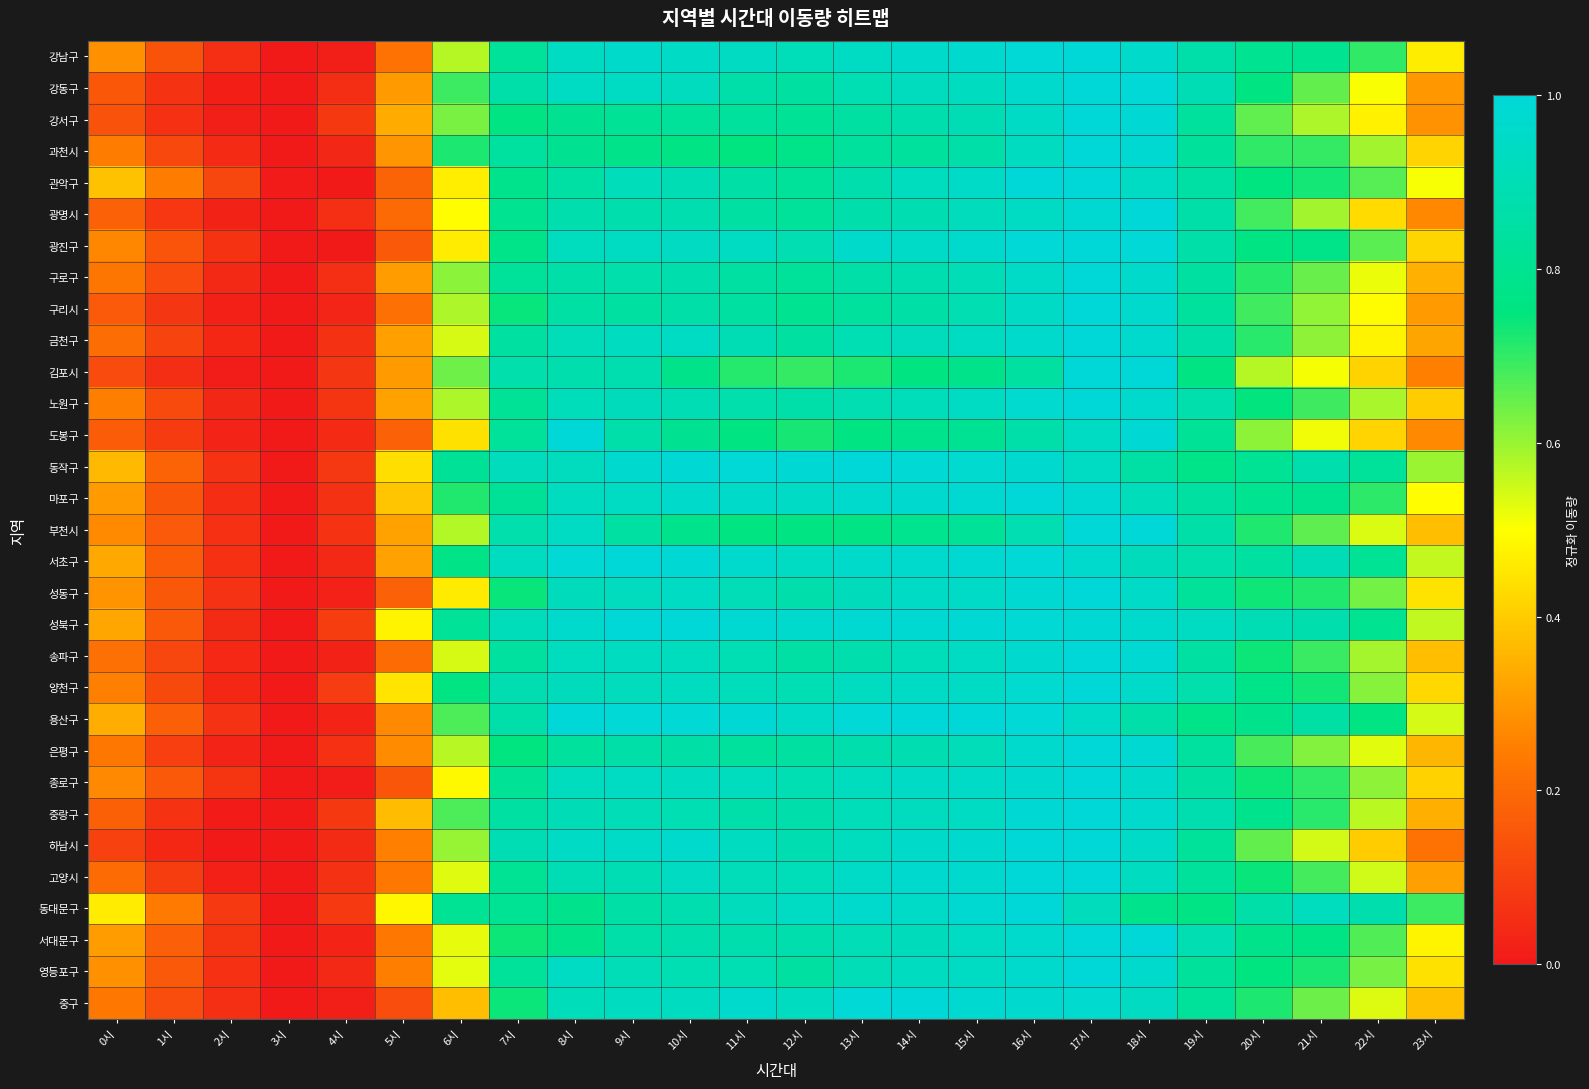

At how many categories does at least one series exceed 0?

24